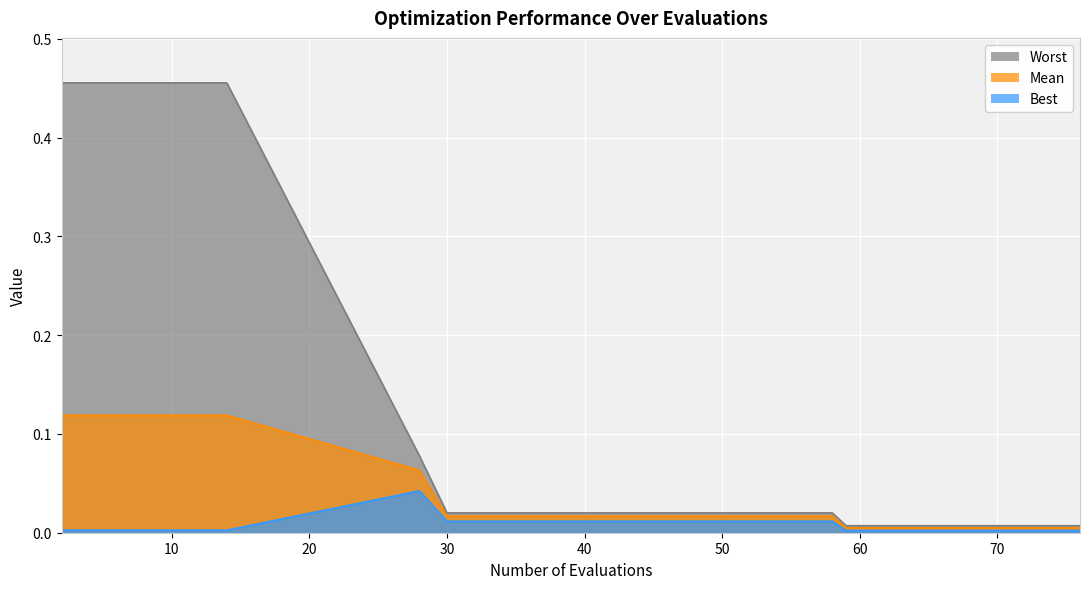

Which category has the lowest value in the mean series?

59